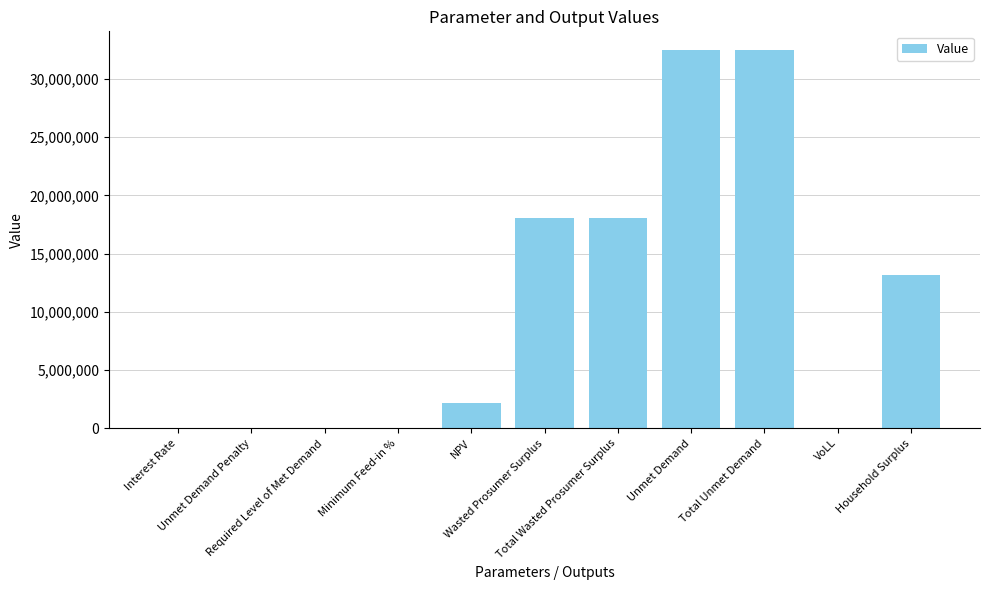

What is the maximum value shown in the chart?

32453085.2